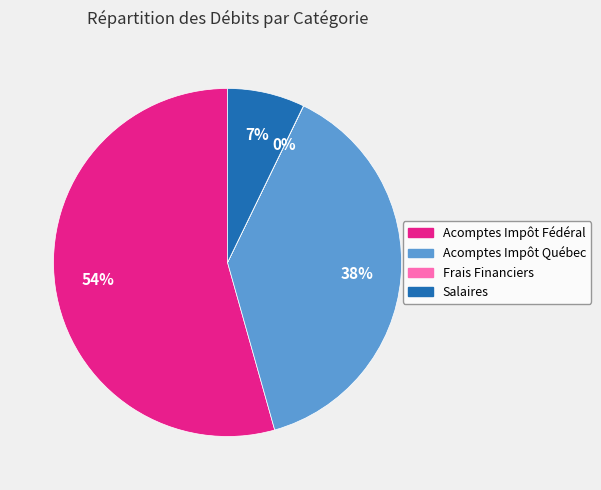

Does Acomptes Impôt Fédéral represent more than half of the total?

Yes